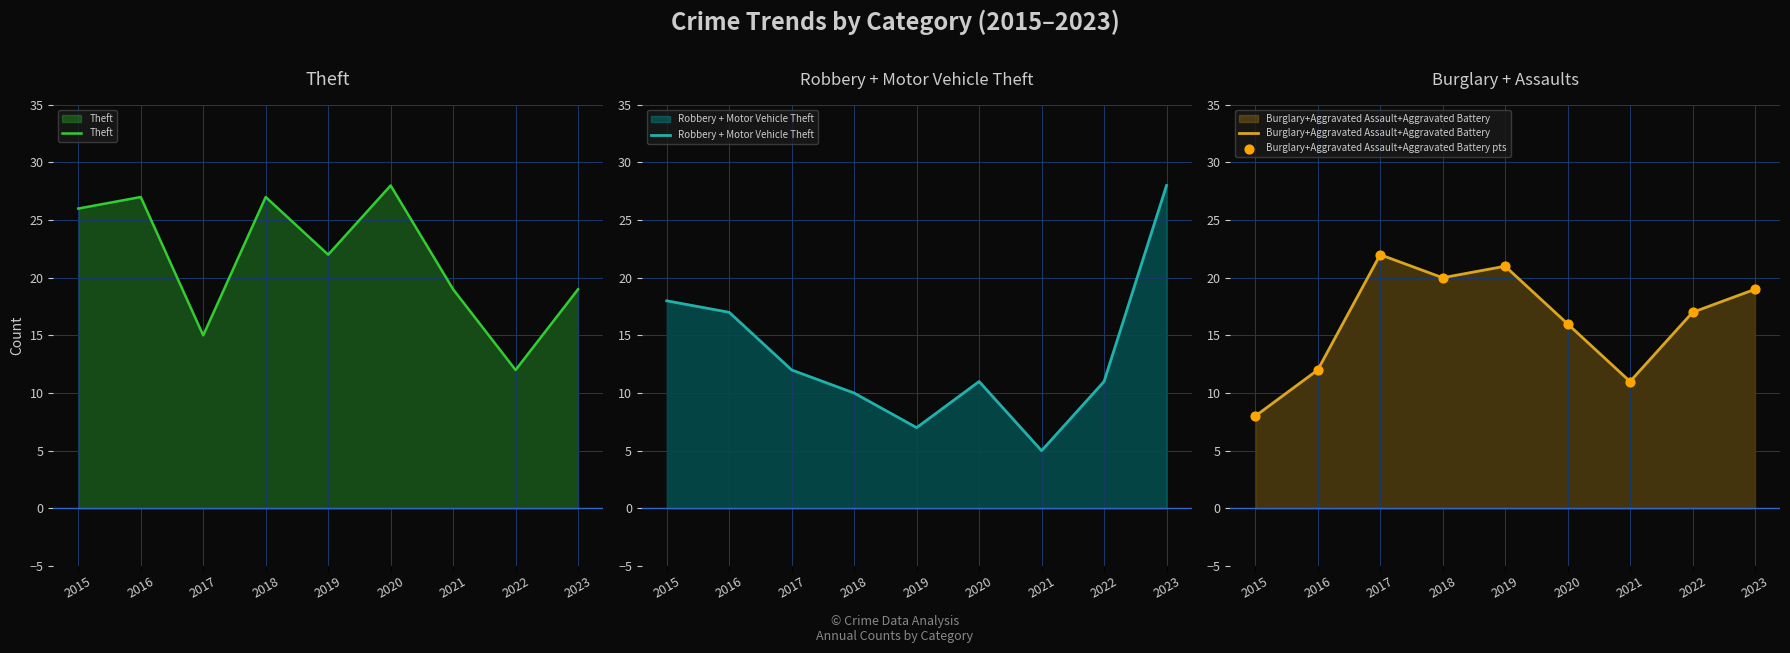

Which series reaches the minimum Y coordinate?

Robbery + Motor Vehicle Theft